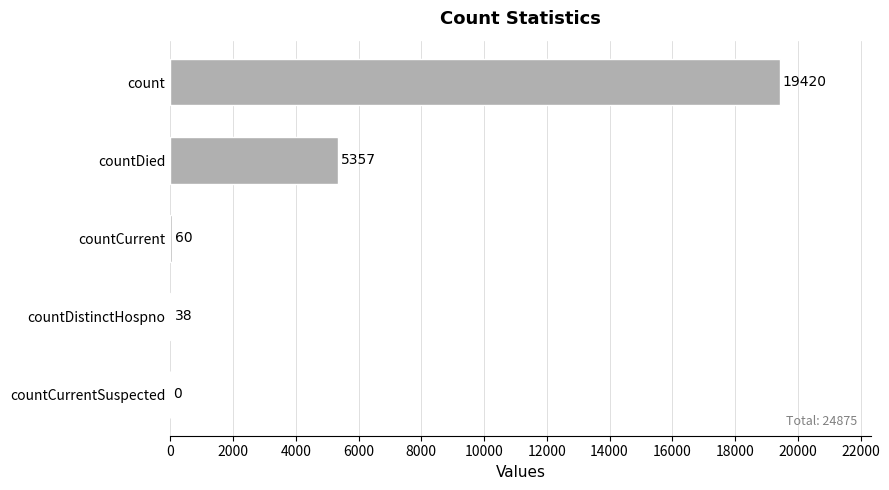

The value at countCurrentSuspected is -7623. True or false?

False